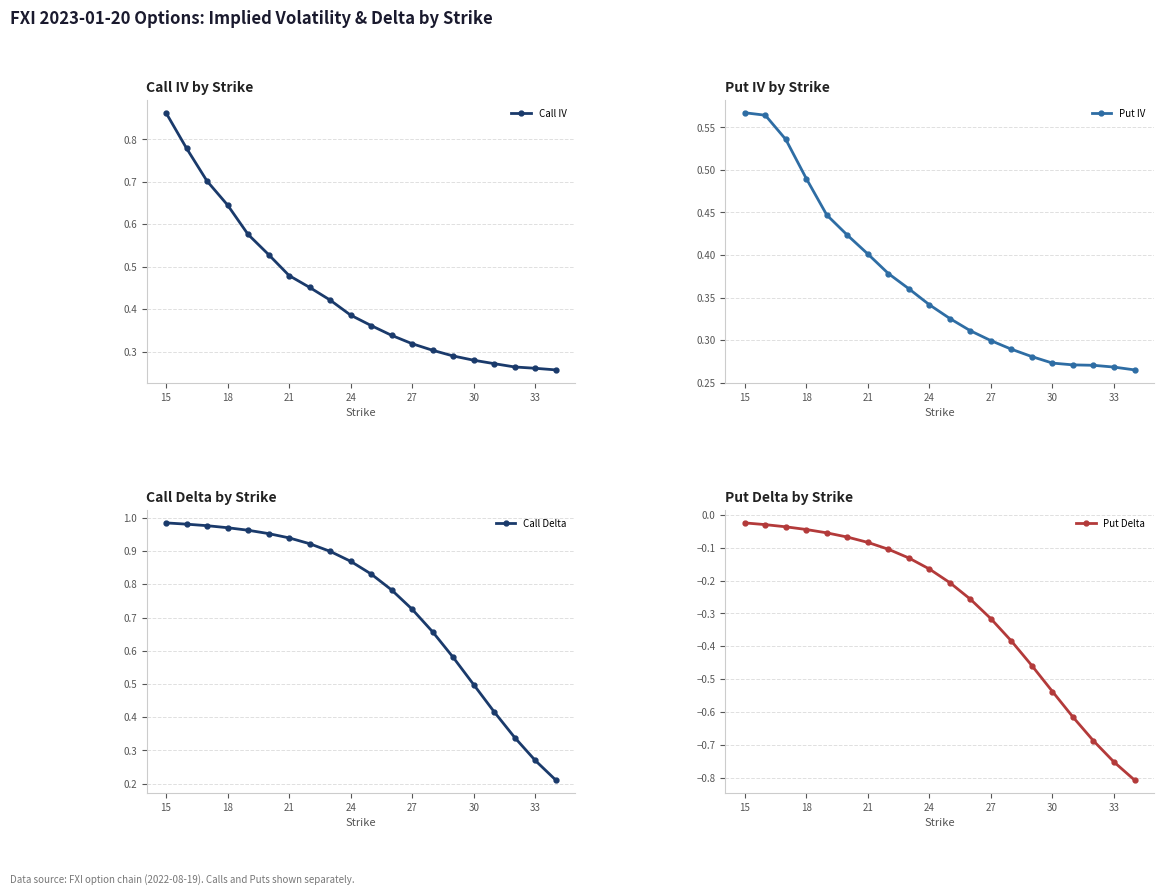

The Put IV series shows 0.8 at 18. True or false?

False